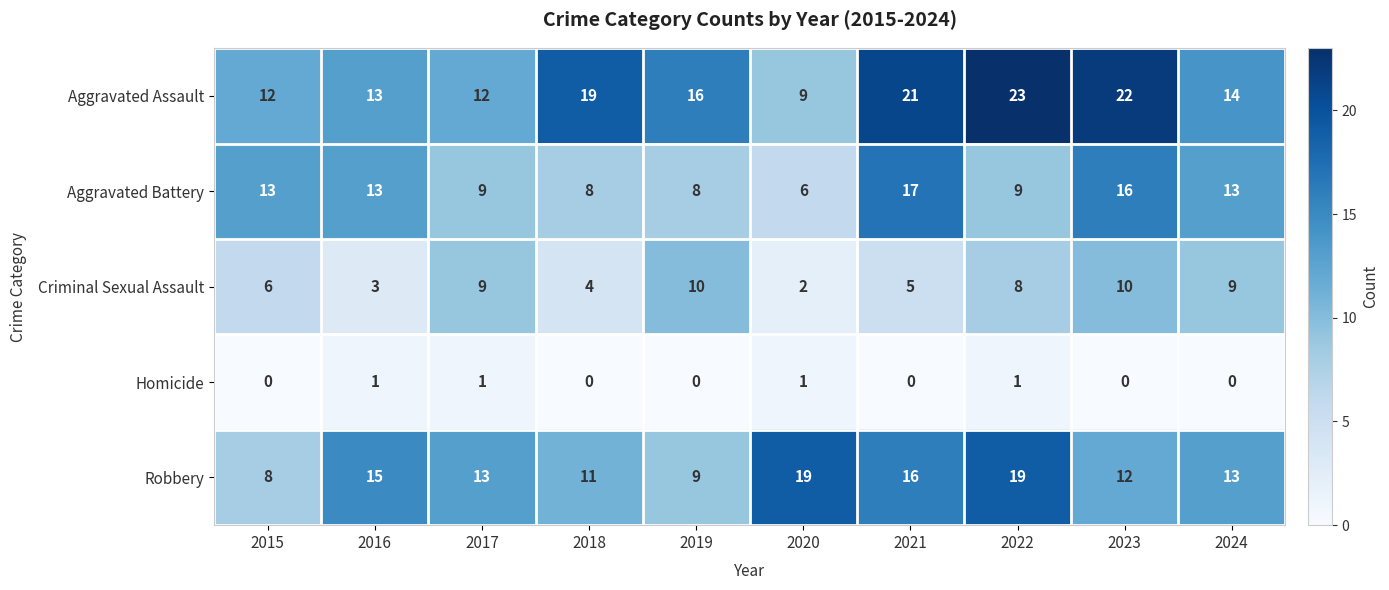

Which series has the largest range (max minus min)?

Aggravated Assault